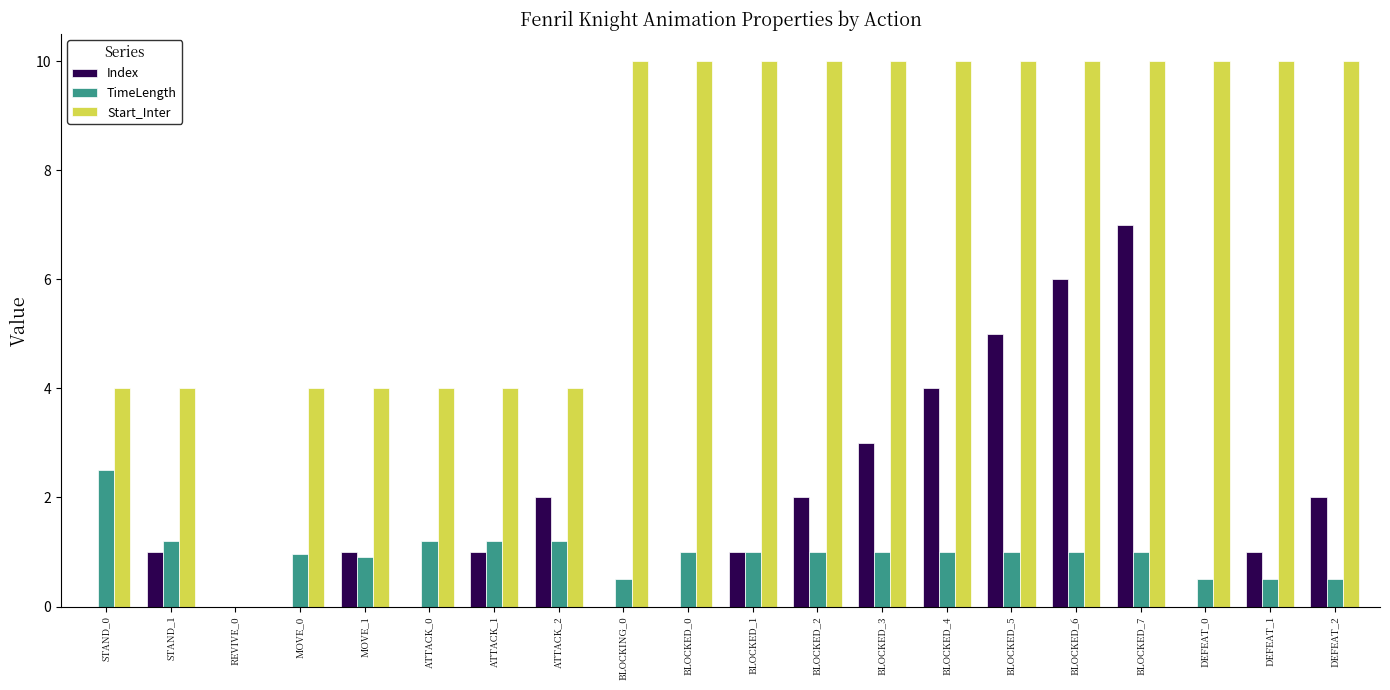

Is it true that Start_Inter equals 10.0 at DEFEAT_1?

True